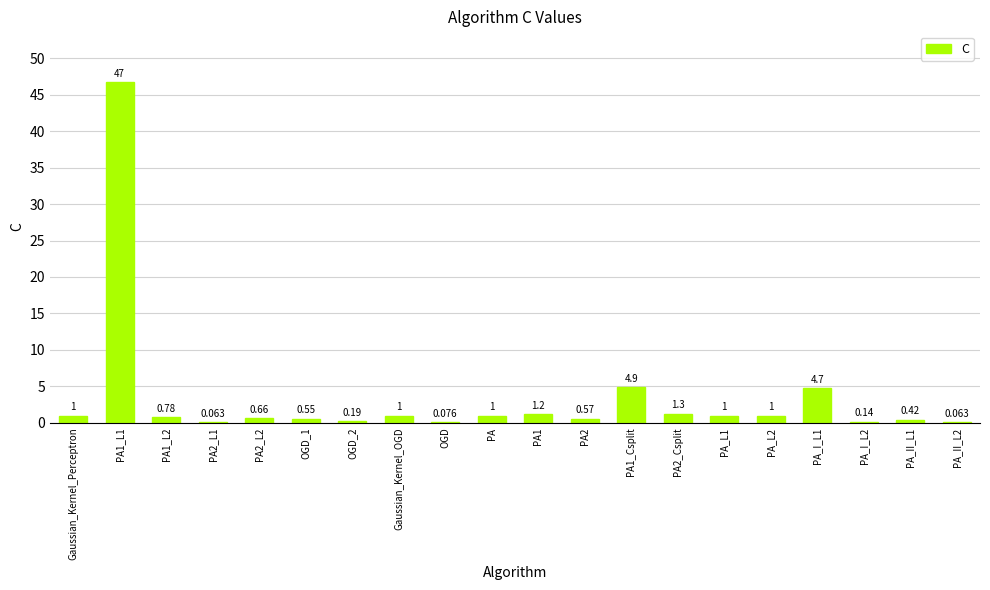

What is the label of the 7th bar from the left?

OGD_2